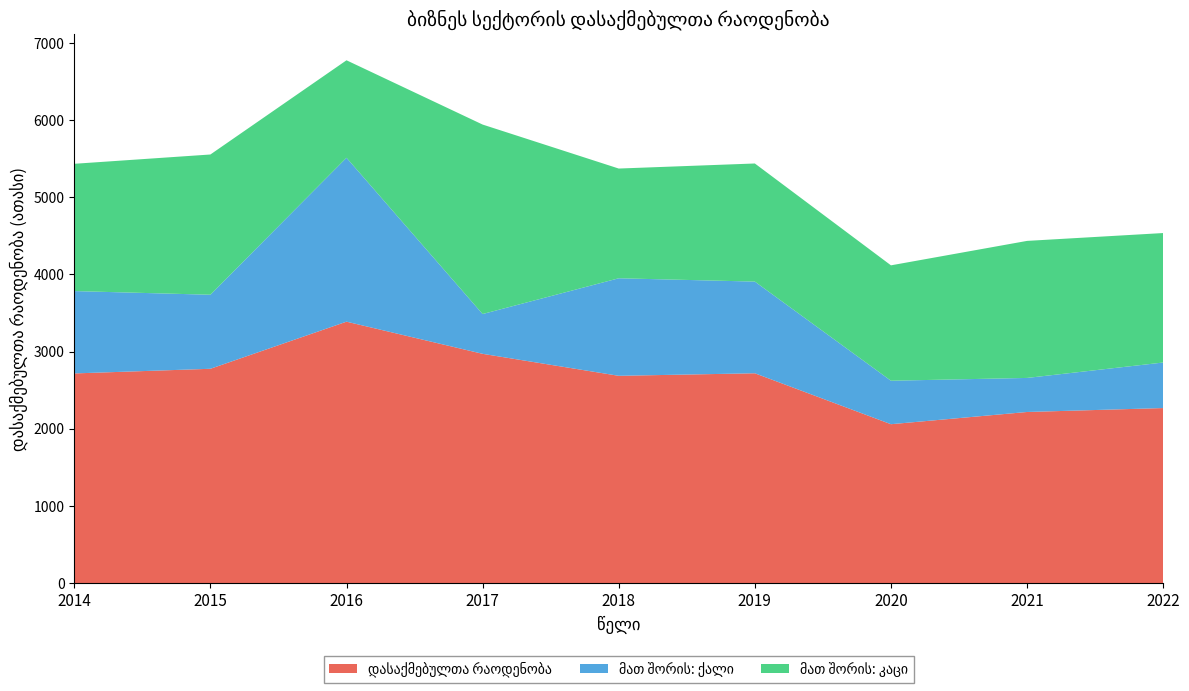

Reading right to left, transcribe all the data shown in this chart.

დასაქმებულთა რაოდენობა: 2268.1	2217.2	2058.8	2718.8	2686.0	2971.0	3387.5	2777.0	2716.8
მათ შორის: ქალი: 590.2	441.3	563.4	1188.2	1264.0	515.7	2124.2	959.5	1067.3
მათ შორის: კაცი: 1677.9	1775.9	1495.4	1530.6	1422.0	2455.3	1263.3	1817.5	1649.6